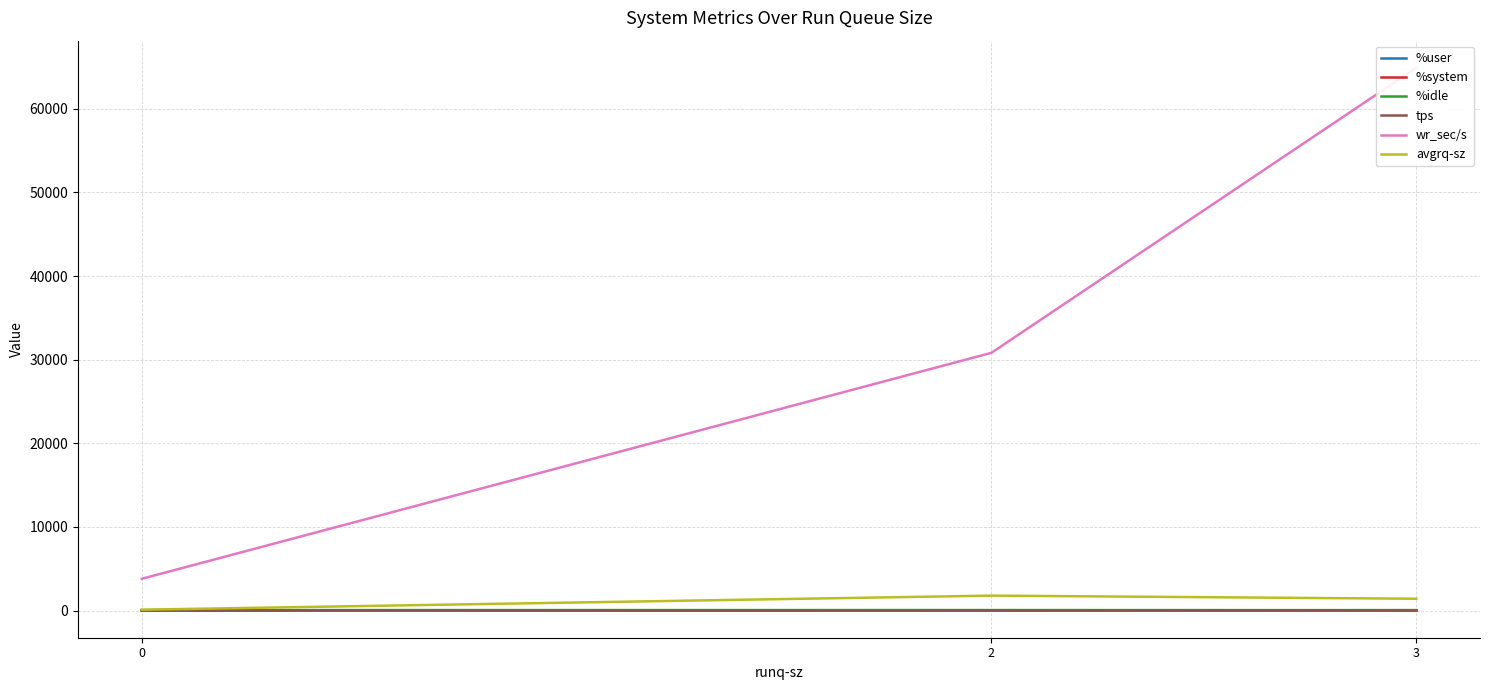

What is the average value of the tps series?

32.7